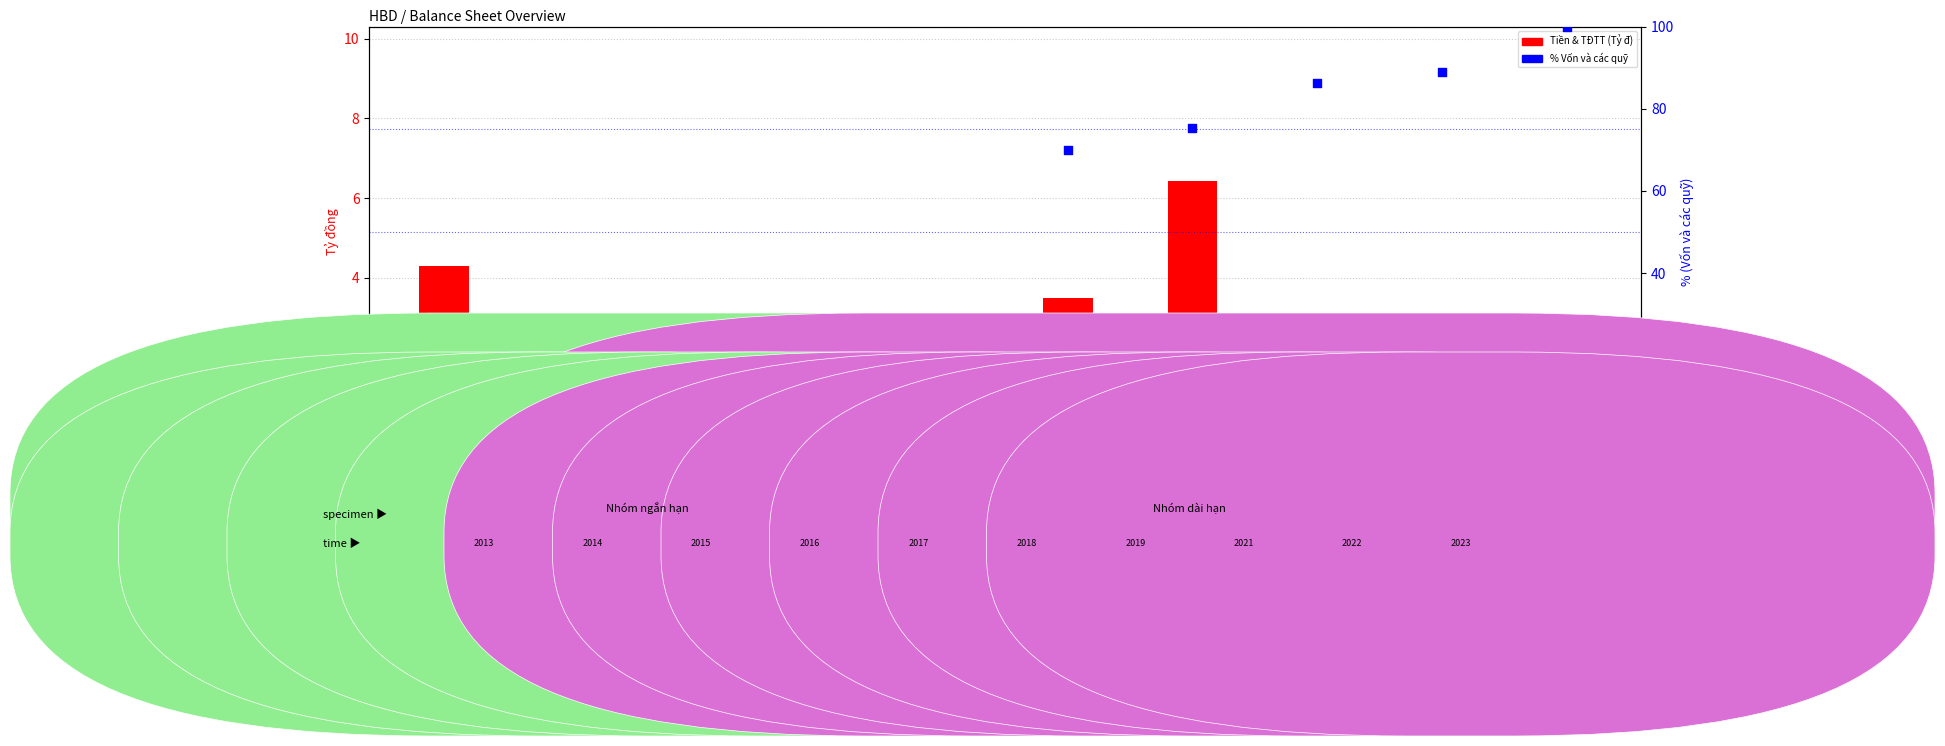

Which series contains the highest Y value?

percentile rank (Vốn)